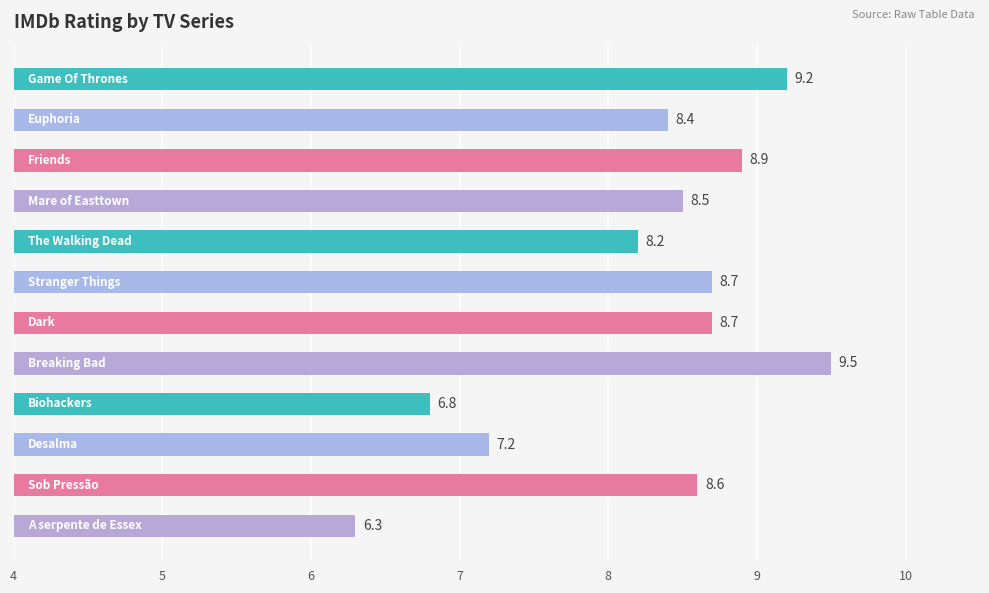

What is the difference between the maximum and minimum values?

3.2